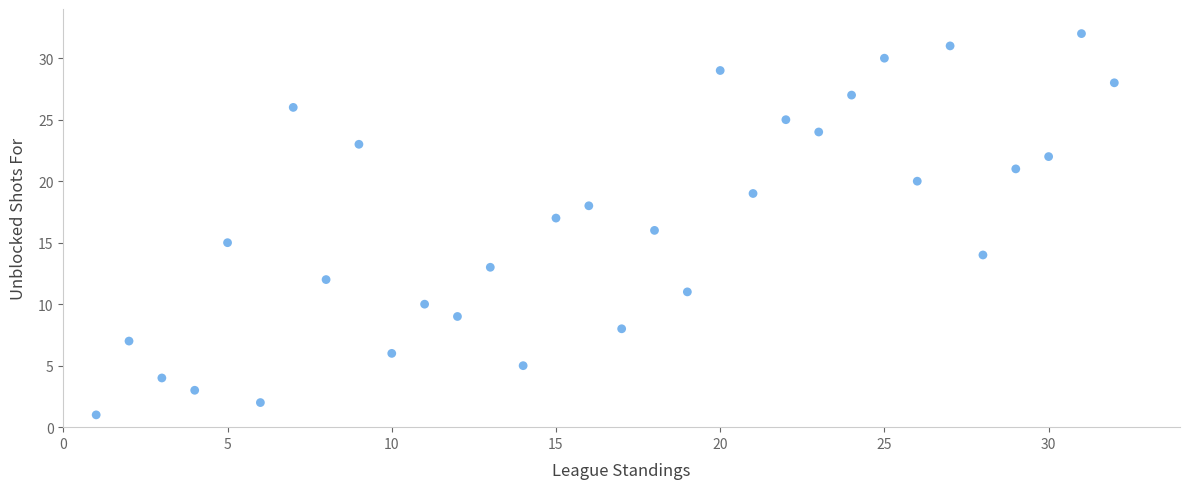

What is the range of Y values (max minus min)?

31